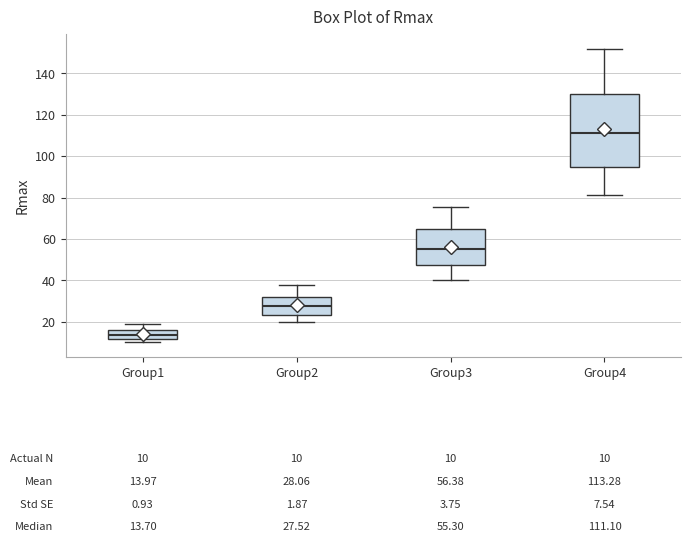

Comparing the boxes themselves (not the whiskers), which one is the tallest?

Group4